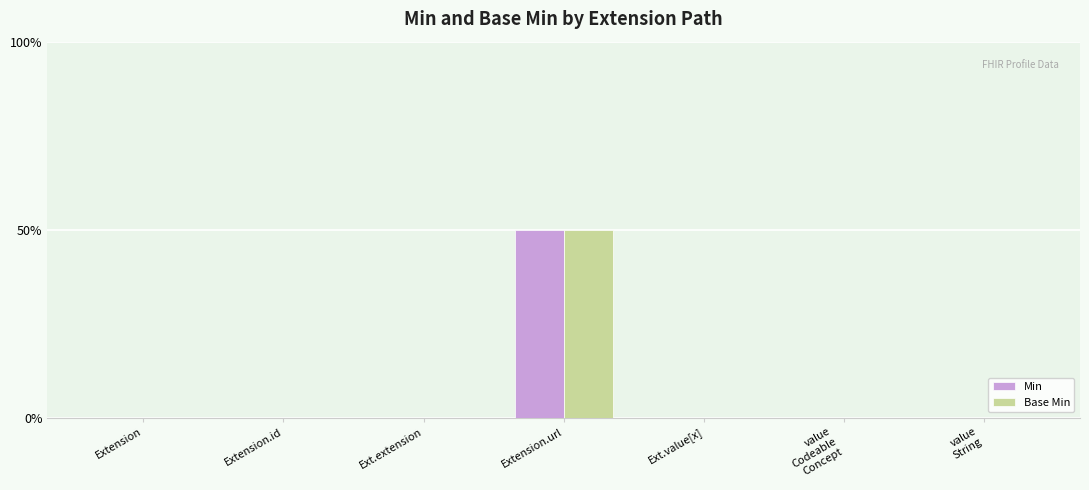

Reading left to right, transcribe all the data shown in this chart.

Min: 0	0	0	1	0	0	0
Base Min: 0	0	0	1	0	0	0